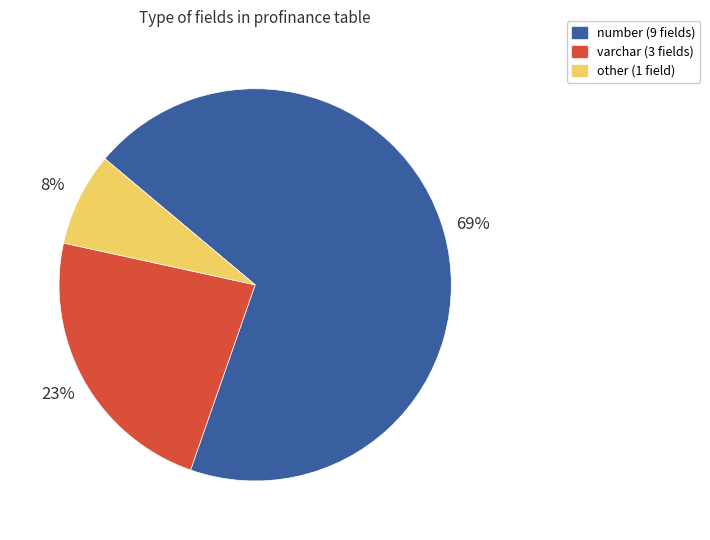

What percentage is the other (1 field) slice, to the nearest percent?

8%